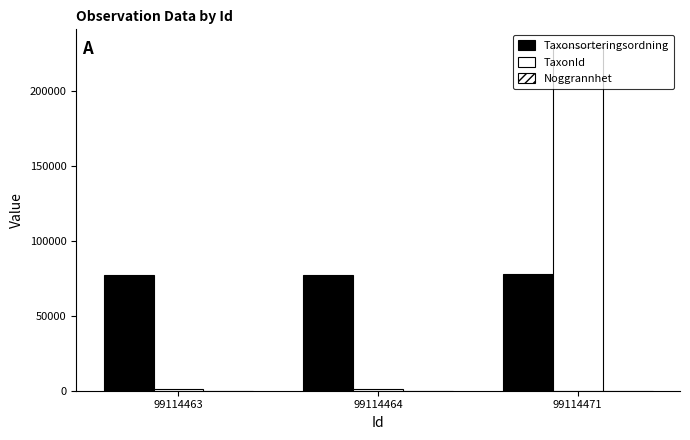

Where is Taxonsorteringsordning nearest to the value 77838?

99114463